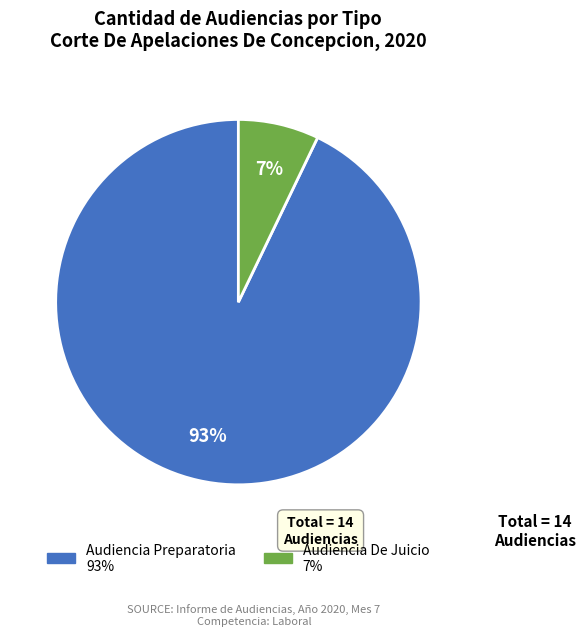

Is it true that Audiencia De Juicio is 15% of the pie?

False